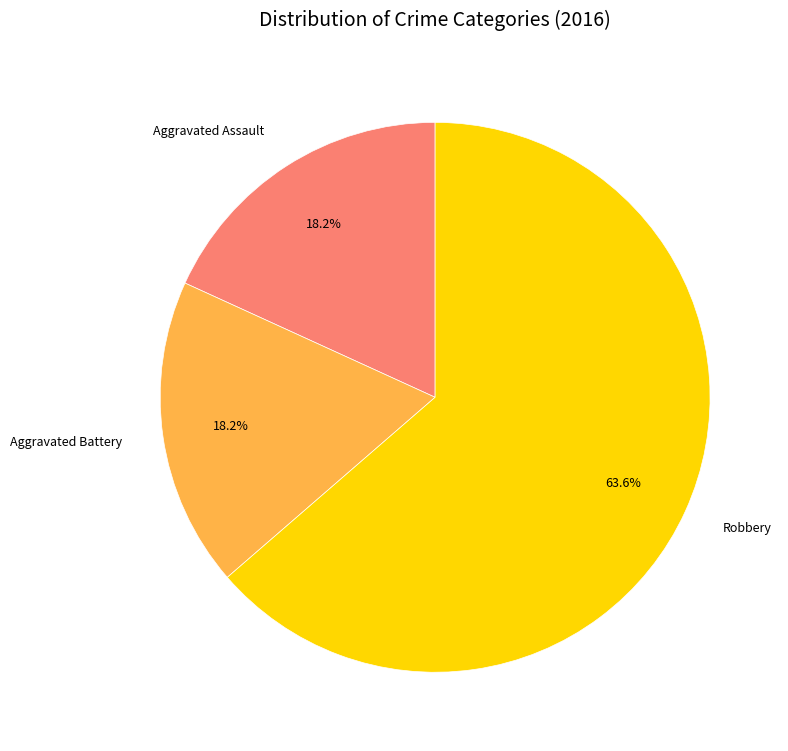

Which slice is the largest?

Robbery